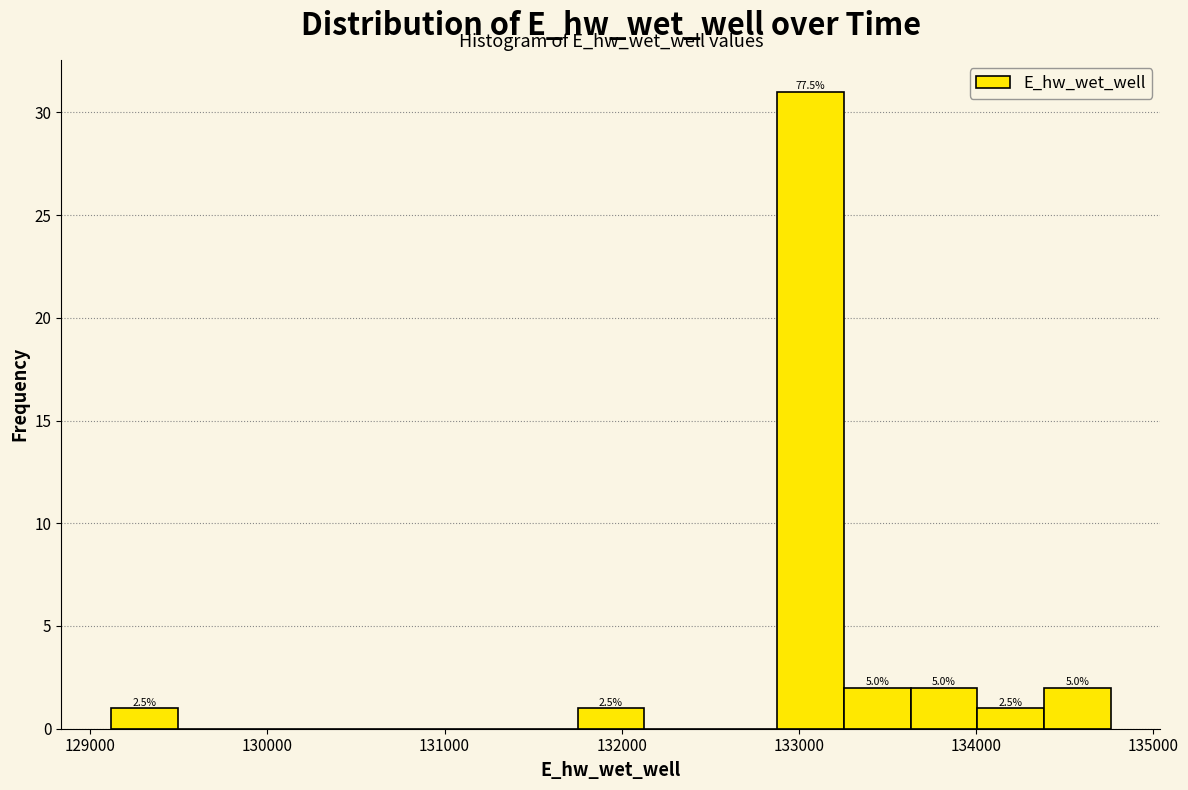

Around what value on the x-axis is the tallest bar? Give the approximate position of its centre, as read against the axis.

133100